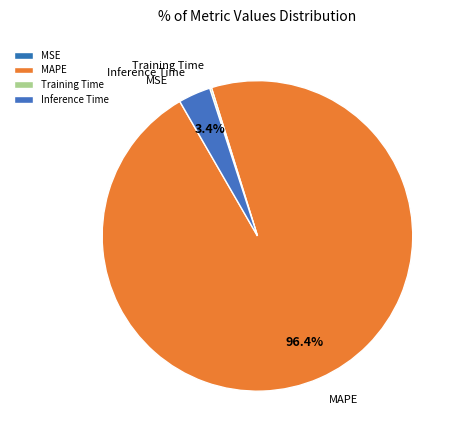

Which has a higher value, Inference Time or MAPE?

MAPE